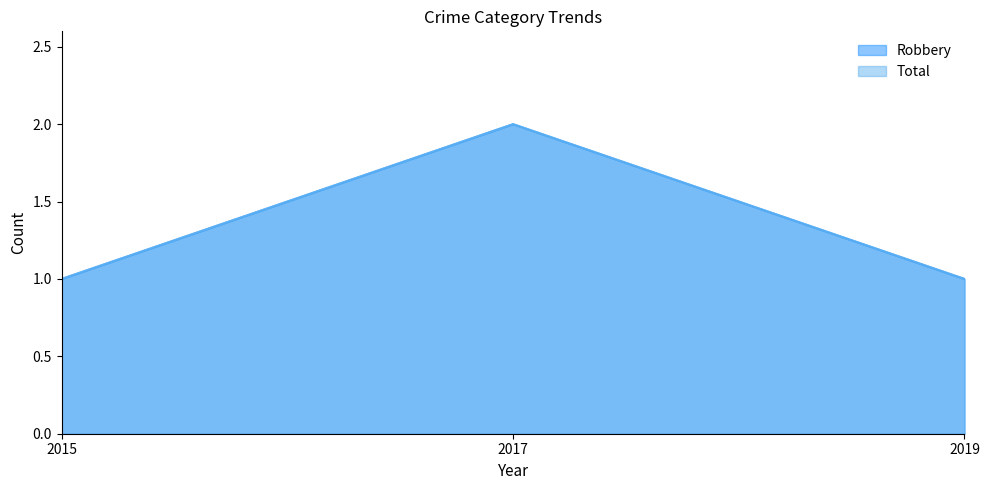

At which label is Total closest to 1?

2015